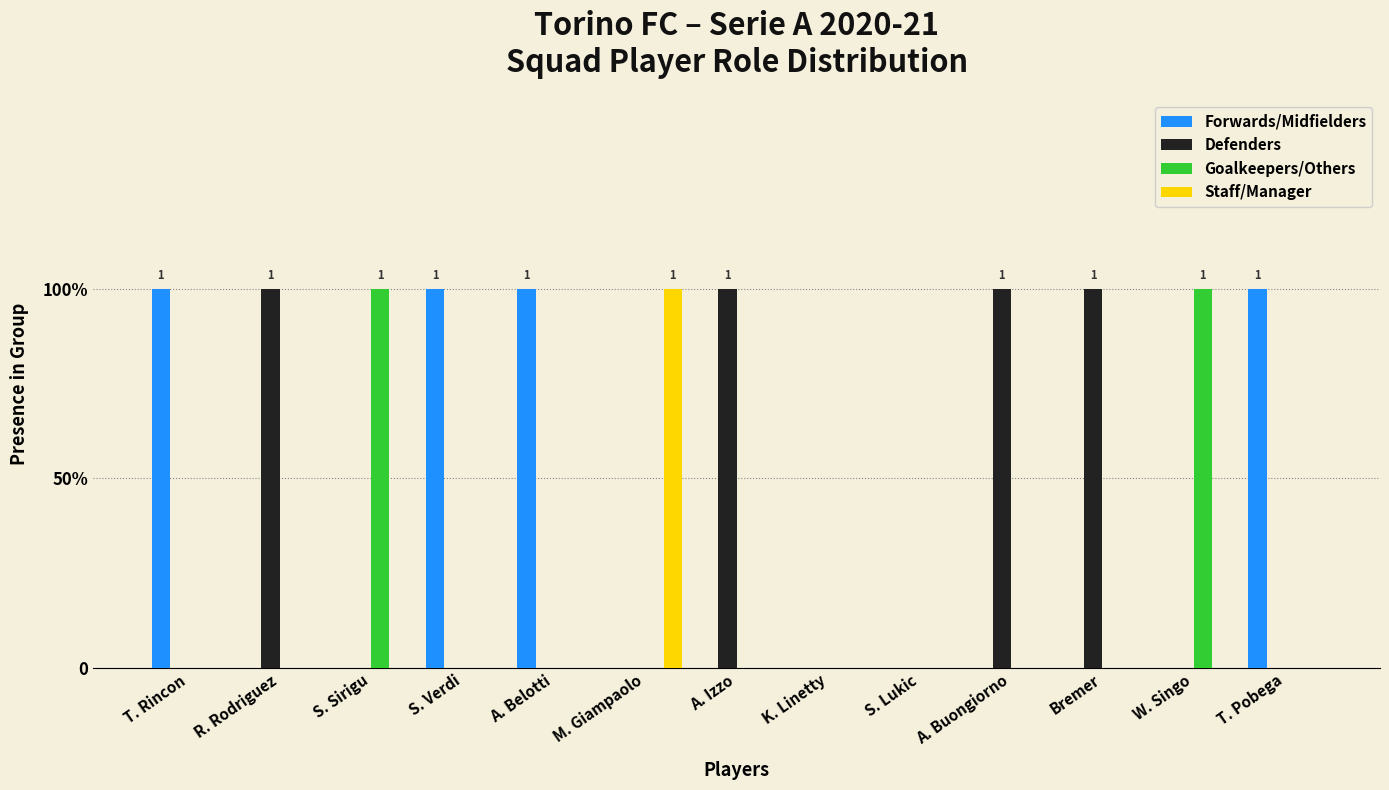

Which category has the lowest value across all series?

R. Rodriguez